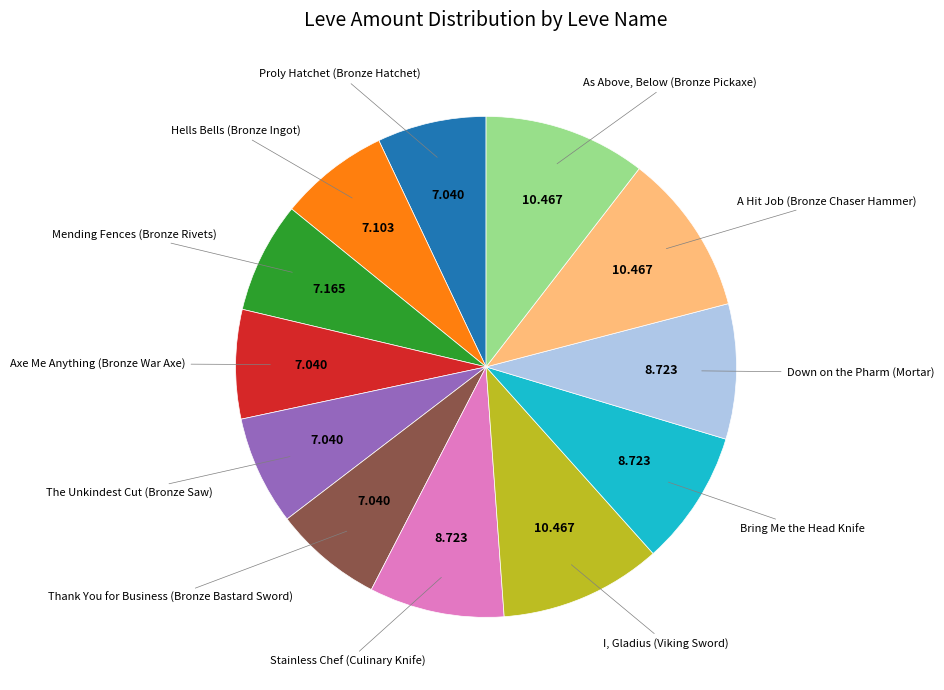

Does any single category account for the majority?

No